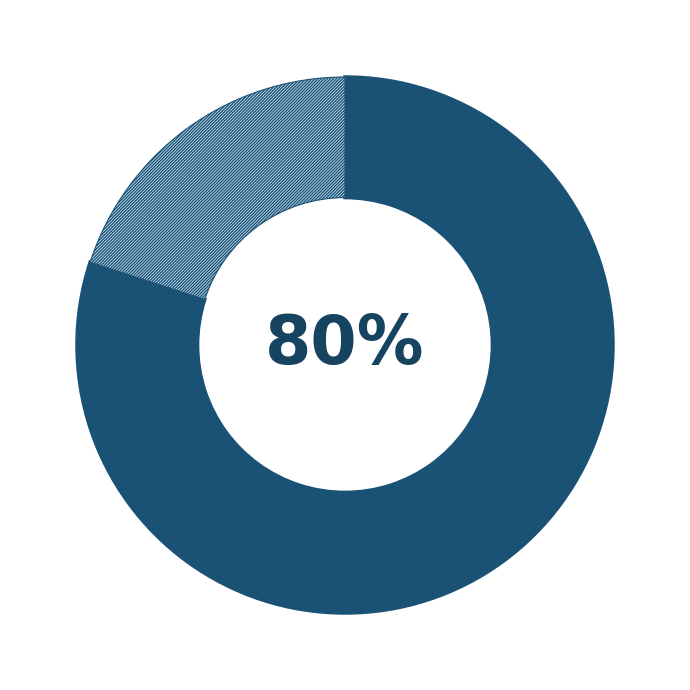

Is there any slice that represents more than half of the pie?

Yes